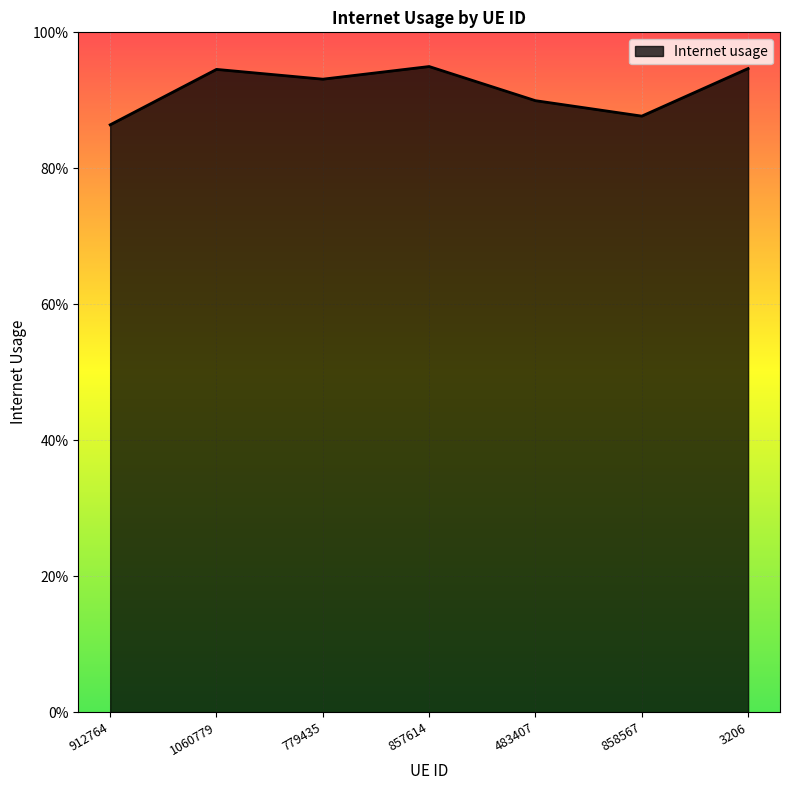

Is this an area chart (filled region under the line)?

Yes